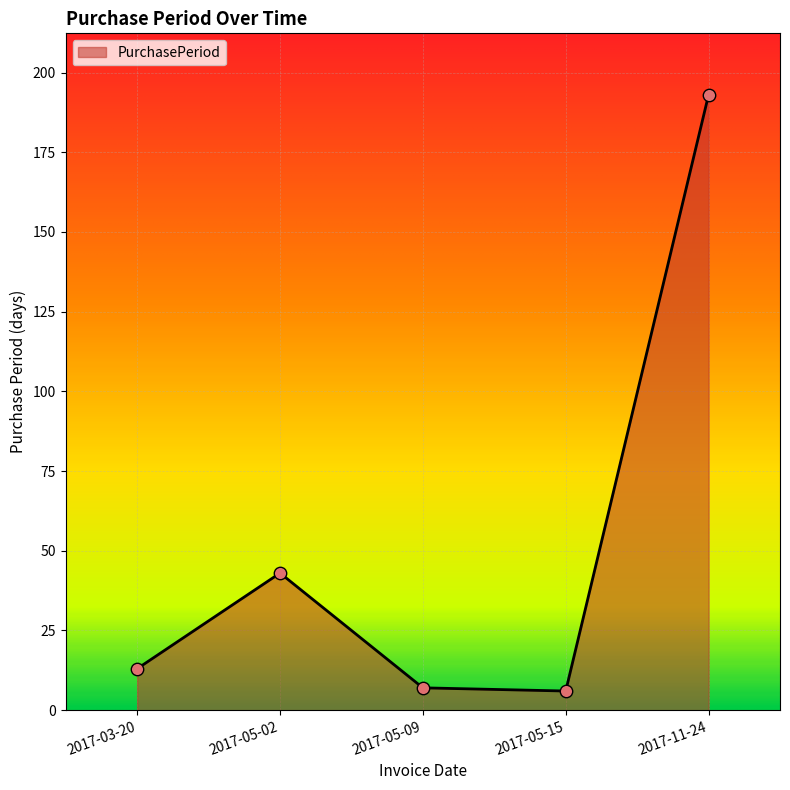

What is the change in value from 2017-05-09 to 2017-11-24?

+186